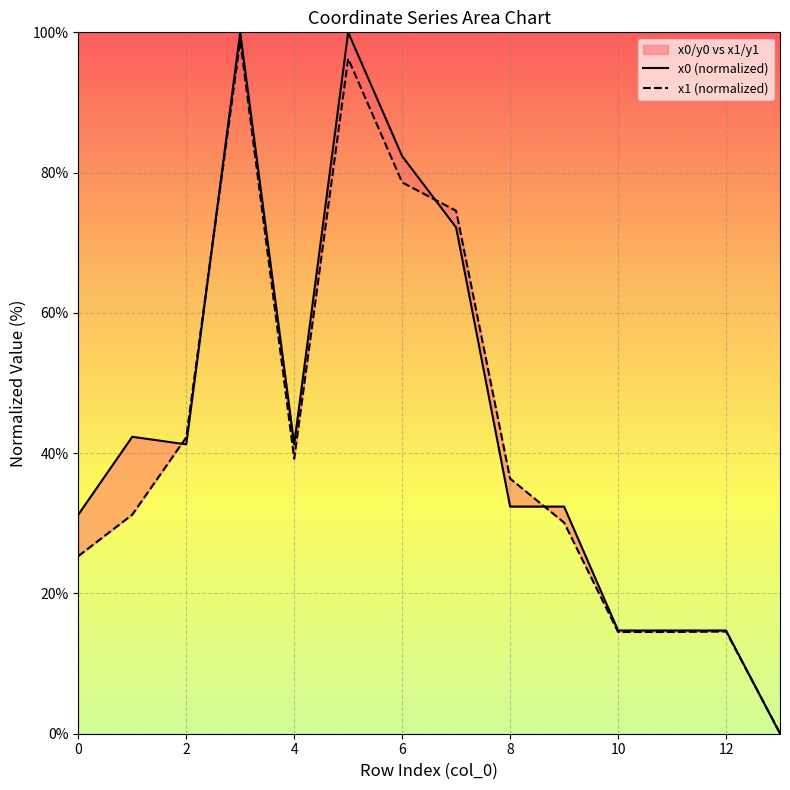

At which category does x0 (normalized) reach its first local valley?

2